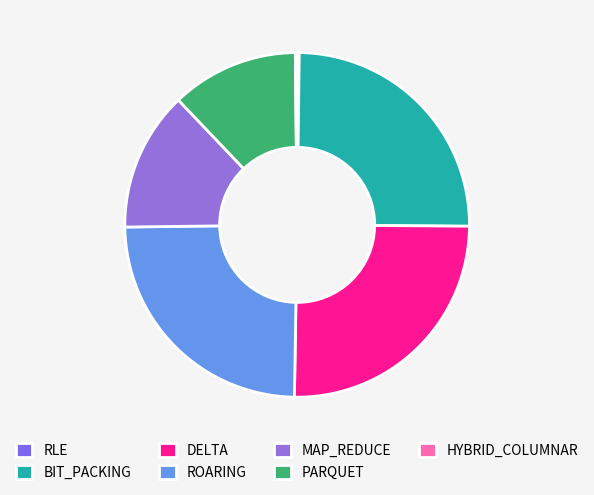

To the nearest percent, what portion does DELTA represent?

25%